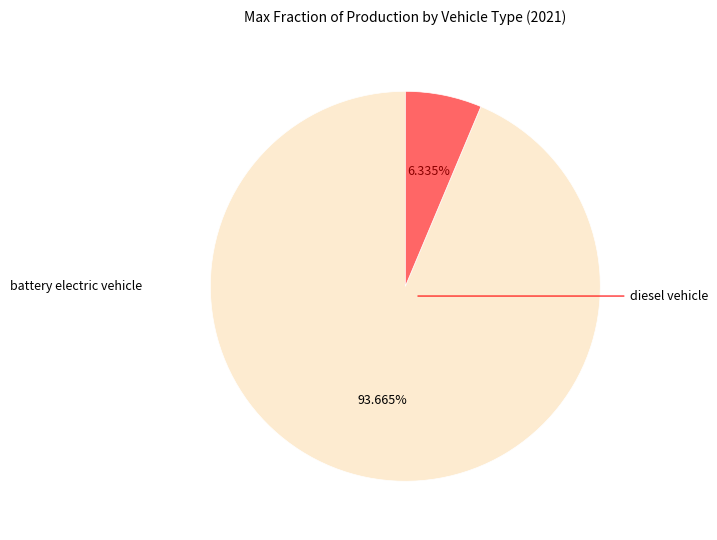

What is the largest slice in the pie chart?

battery electric vehicle